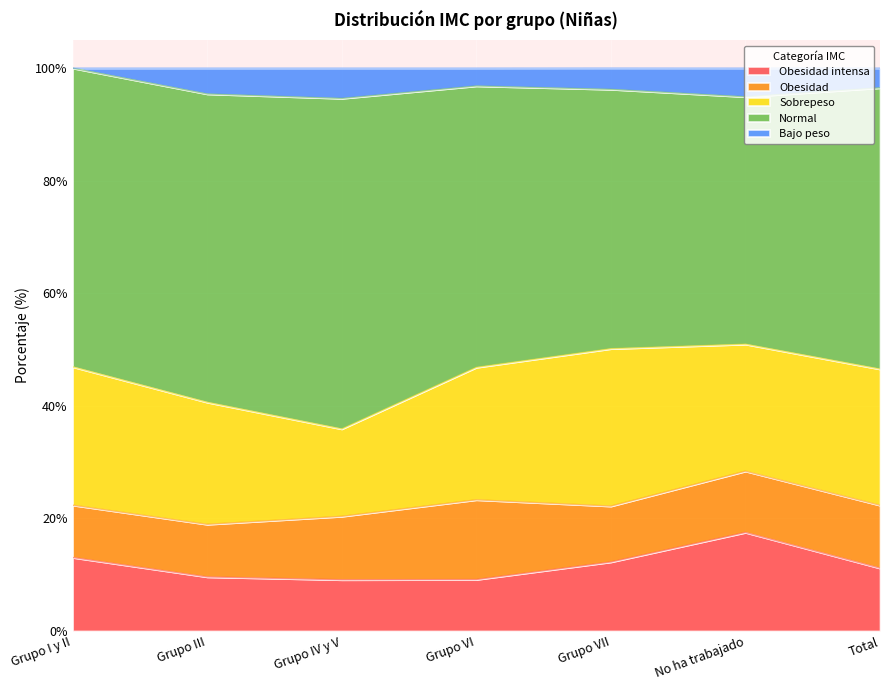

What are all the series names shown in the legend?

Obesidad intensa, Obesidad, Sobrepeso, Normal, Bajo peso